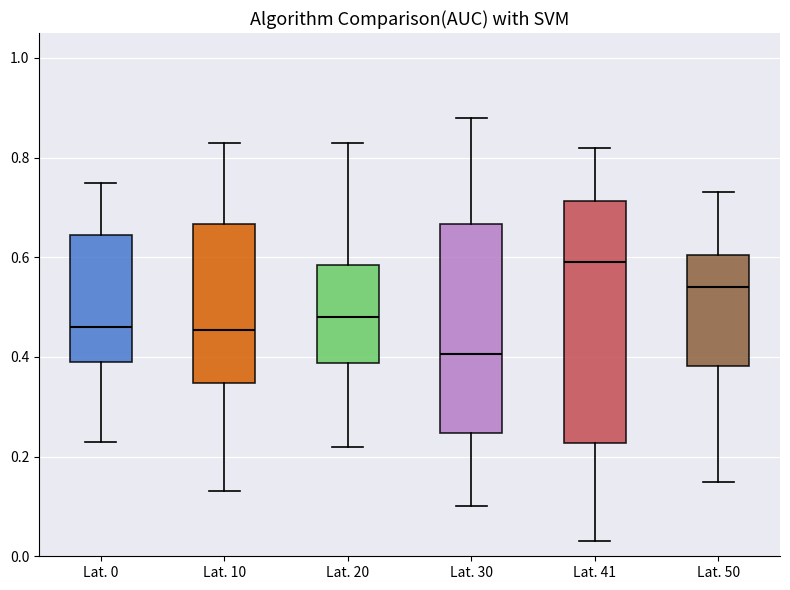

Reading left to right, transcribe this box plot: for each box, give where its median line is, the range the box spans, and where its two whiskers end, as read against the y-axis. The values are not printed on the chart, so give them approximately, as read against the axis.

Lat. 0: median 0.46, box 0.40 to 0.64, whiskers 0.24 to 0.76
Lat. 10: median 0.46, box 0.34 to 0.66, whiskers 0.14 to 0.84
Lat. 20: median 0.48, box 0.38 to 0.58, whiskers 0.22 to 0.84
Lat. 30: median 0.40, box 0.24 to 0.66, whiskers 0.10 to 0.88
Lat. 41: median 0.60, box 0.22 to 0.72, whiskers 0.04 to 0.82
Lat. 50: median 0.54, box 0.38 to 0.60, whiskers 0.16 to 0.74